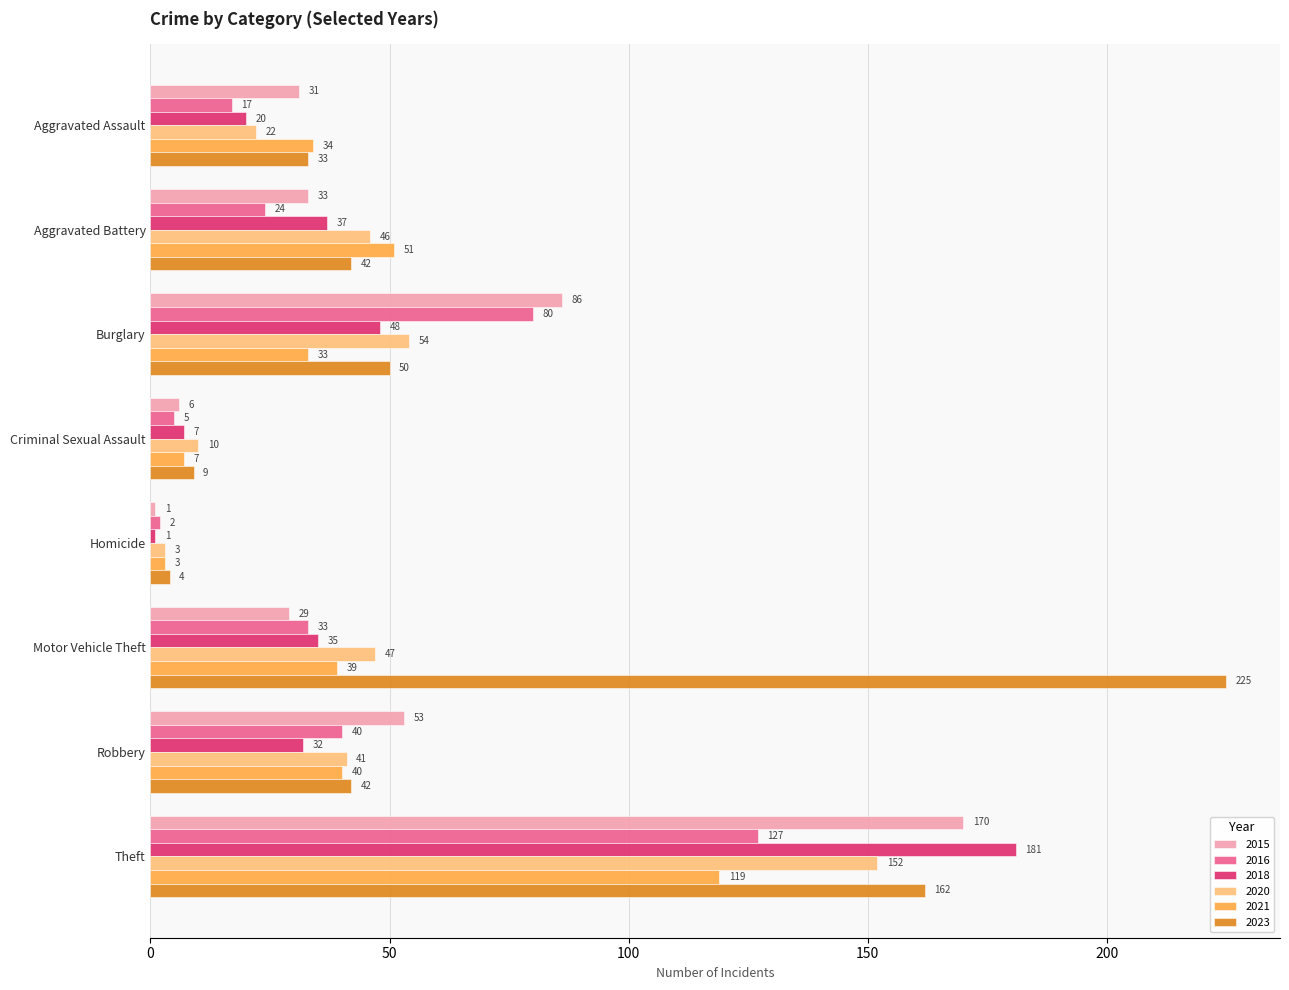

Where is 2021 nearest to the value 61?

Aggravated Battery